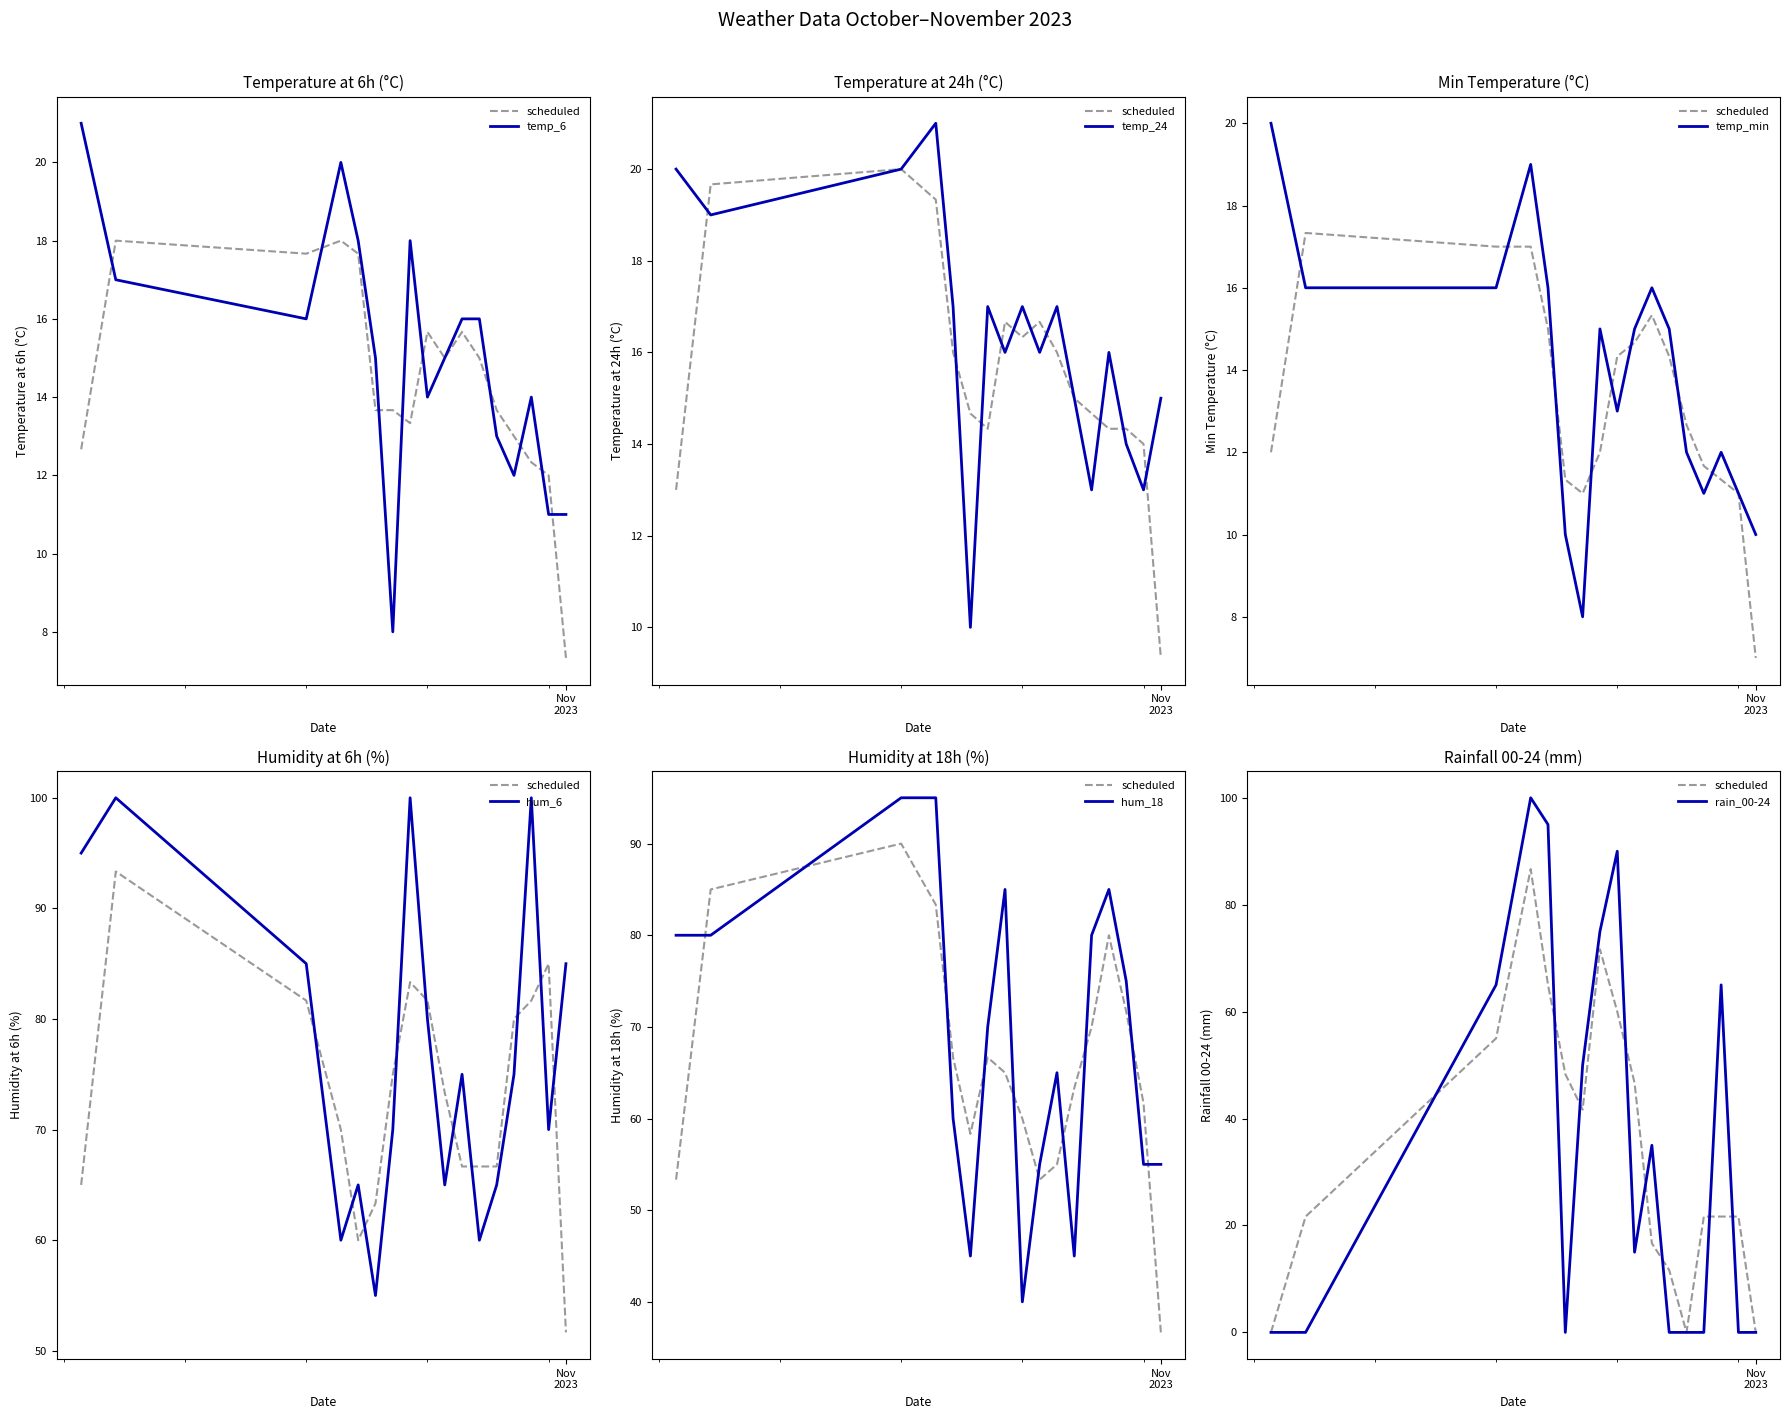

What is the spread (max minus min) of values at 2023-10-27?

60